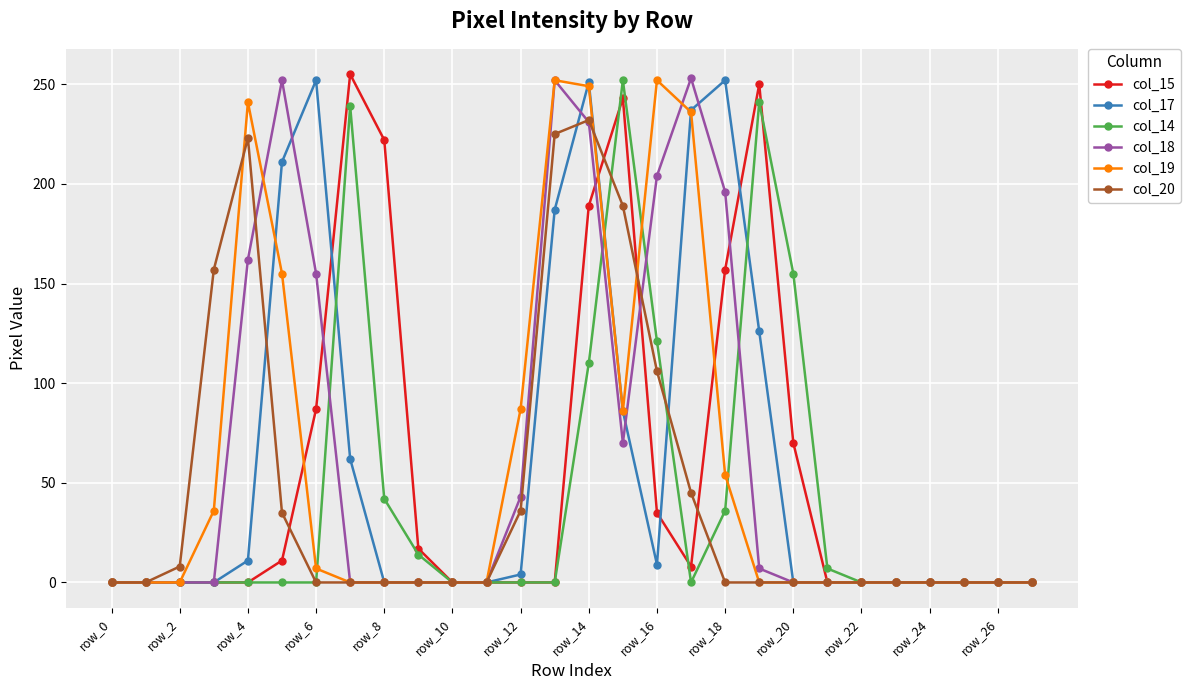

At how many categories does at least one series exceed 14?

16